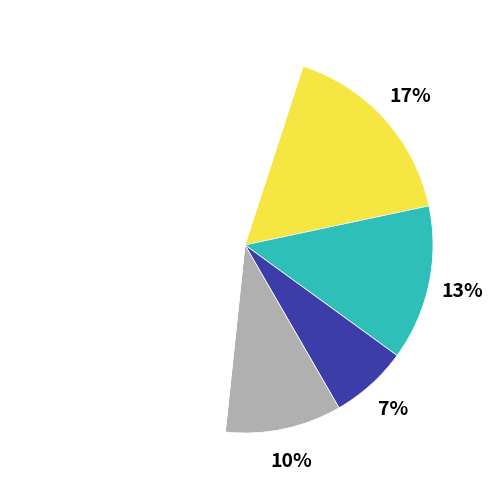

Is there a majority slice in this chart?

Yes